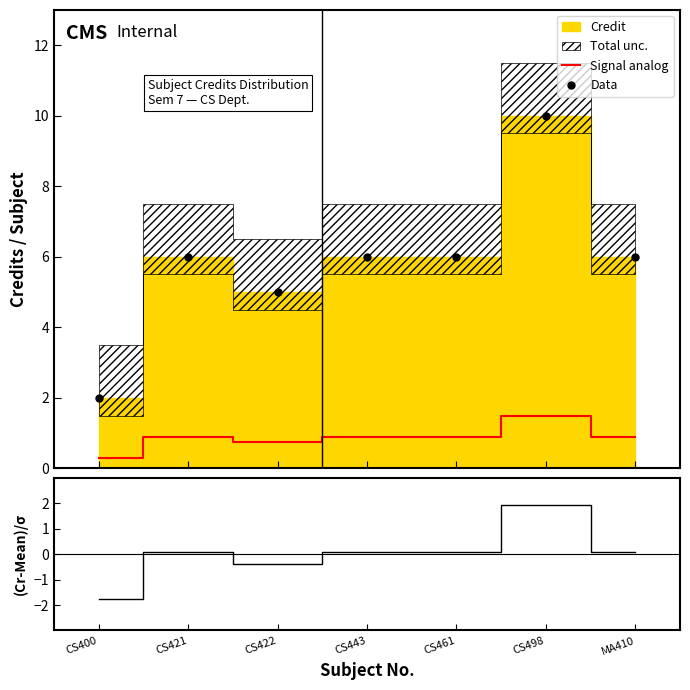

Is this an area chart (filled region under the line)?

No